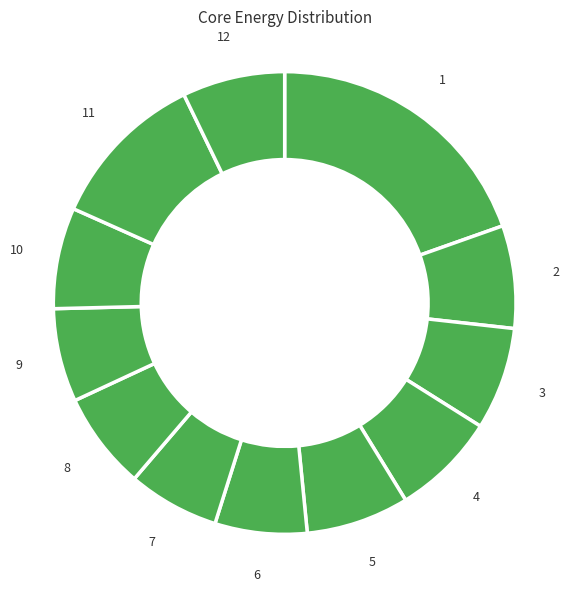

How many slices are in this pie chart?

12